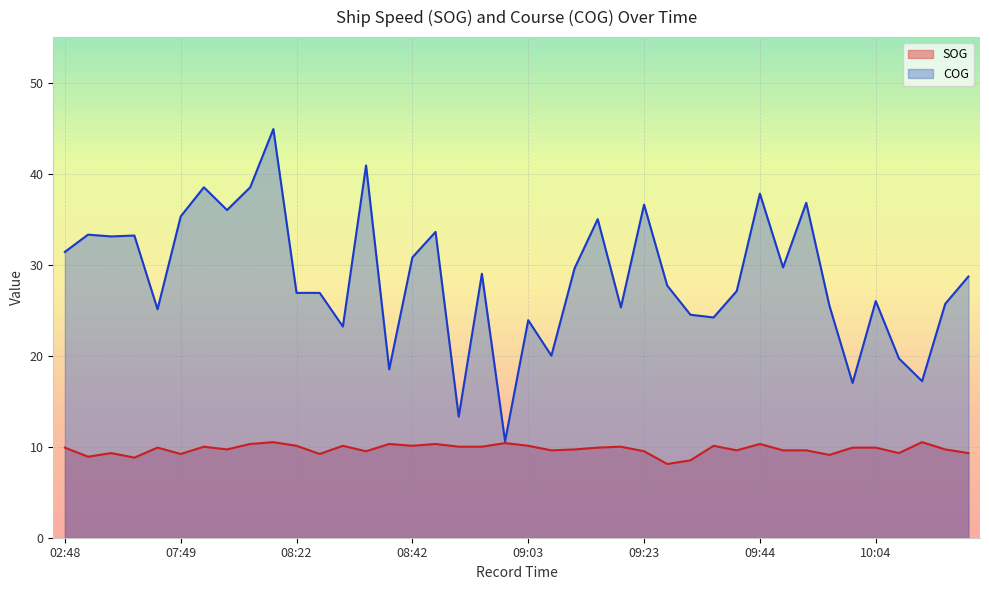

True or false: COG and SOG cross at least once.

False